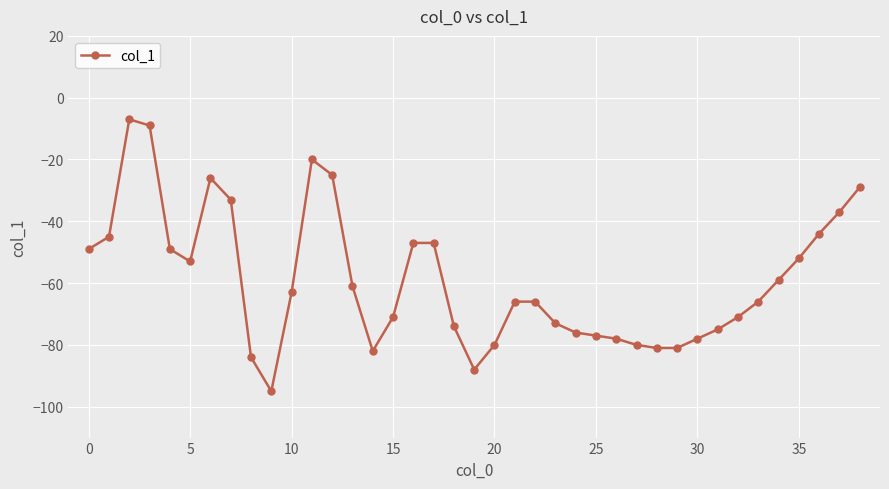

True or false: the data has more than 1 interior local peaks.

True